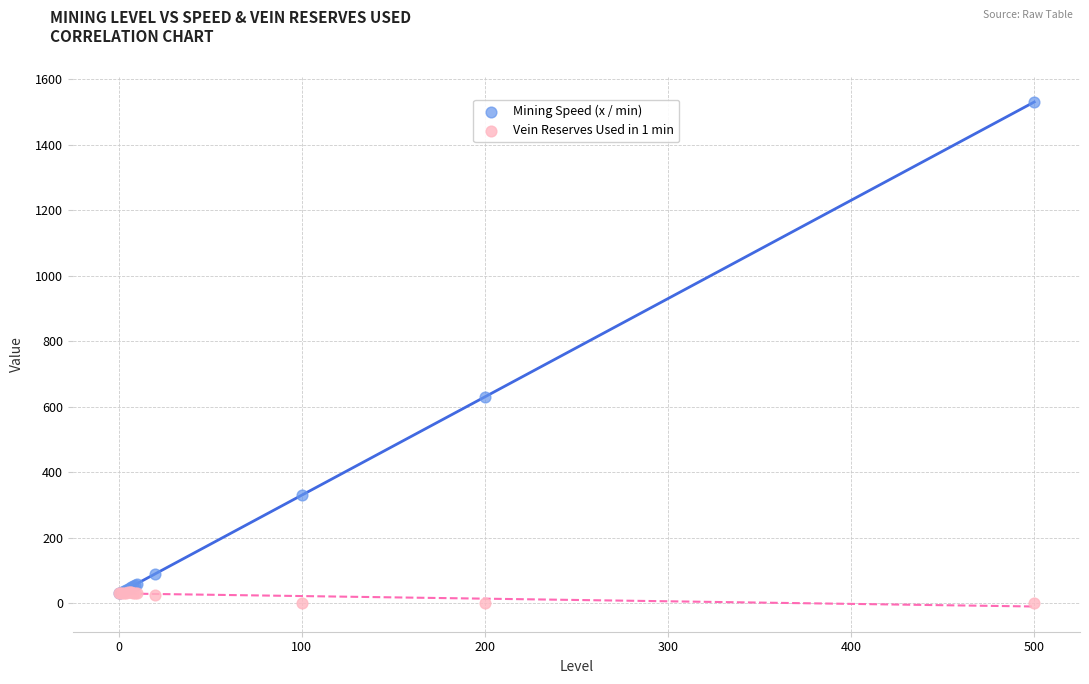

What are all the series names shown in the legend?

Mining Speed (x / min), Vein Reserves Used in 1 min